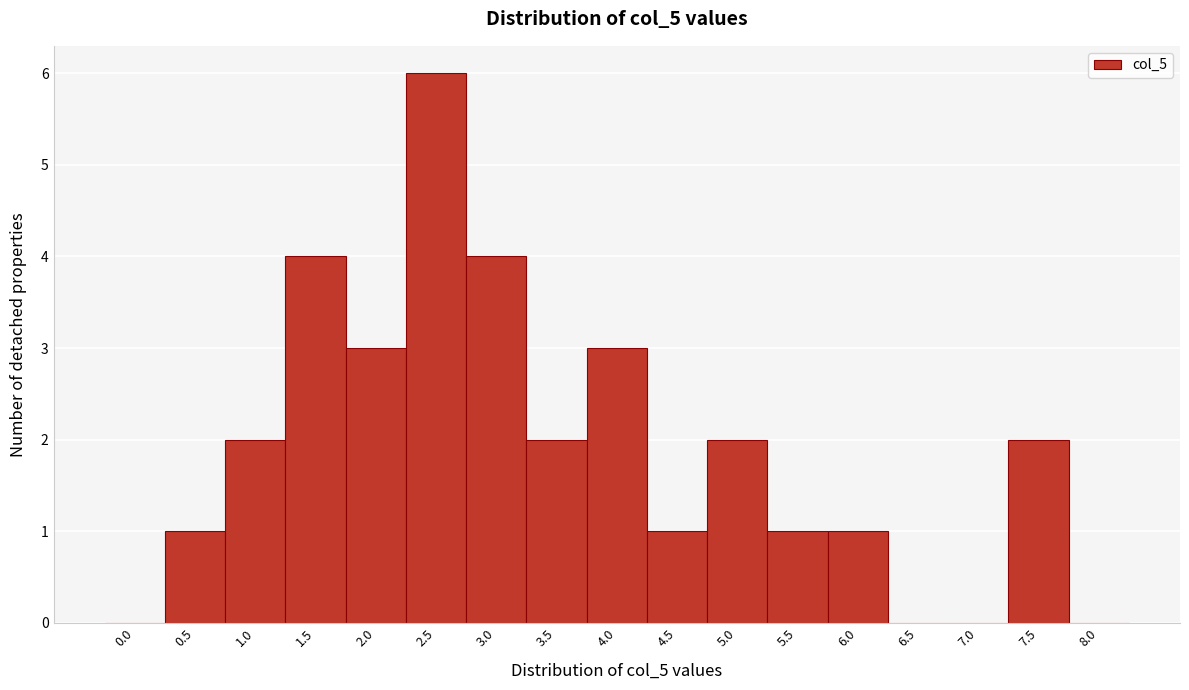

Reading left to right, list all the values displayed in this chart.

0.0=0	0.5=1	1.0=2	1.5=4	2.0=3	2.5=6	3.0=4	3.5=2	4.0=3	4.5=1	5.0=2	5.5=1	6.0=1	6.5=0	7.0=0	7.5=2	8.0=0